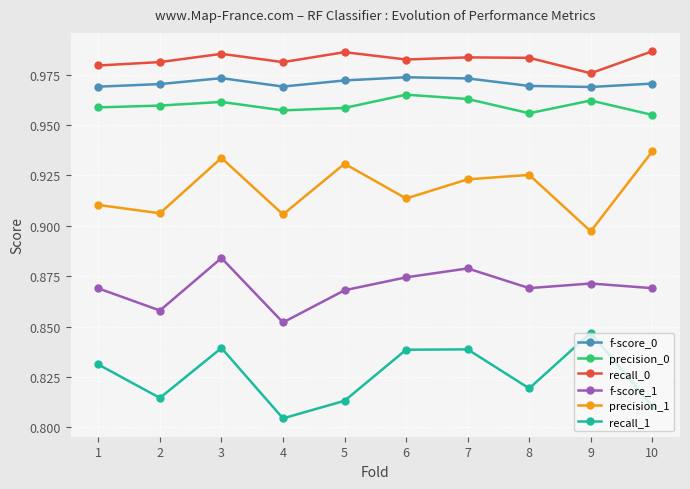

In precision_1, how many points are higher than both neighbors (excluding endpoints)?

3